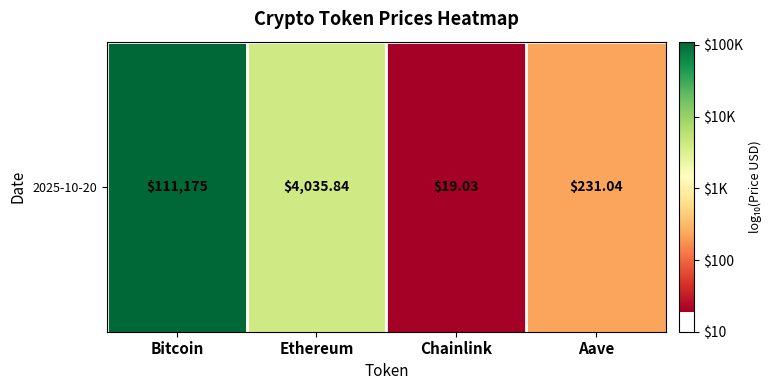

Which label corresponds to the smallest value in the chart?

Chainlink